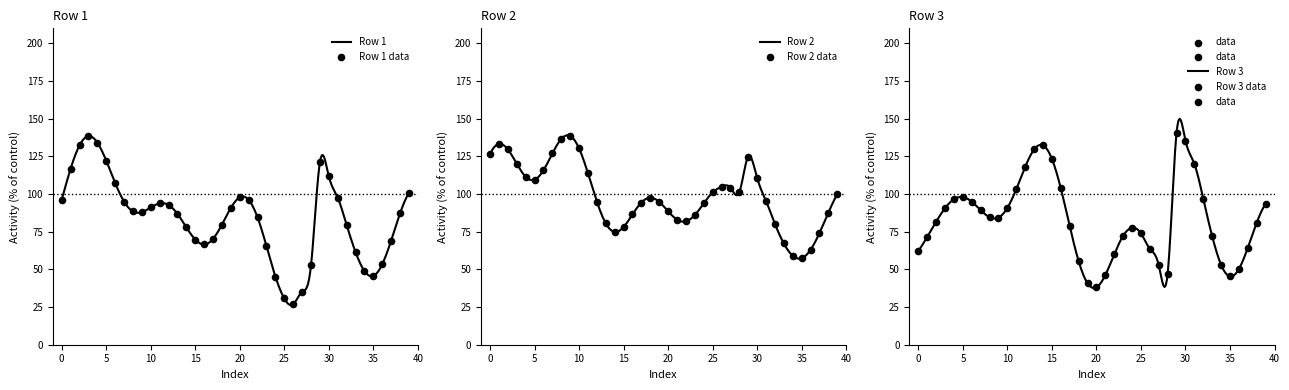

Which series has the widest spread of Y values?

Row 1